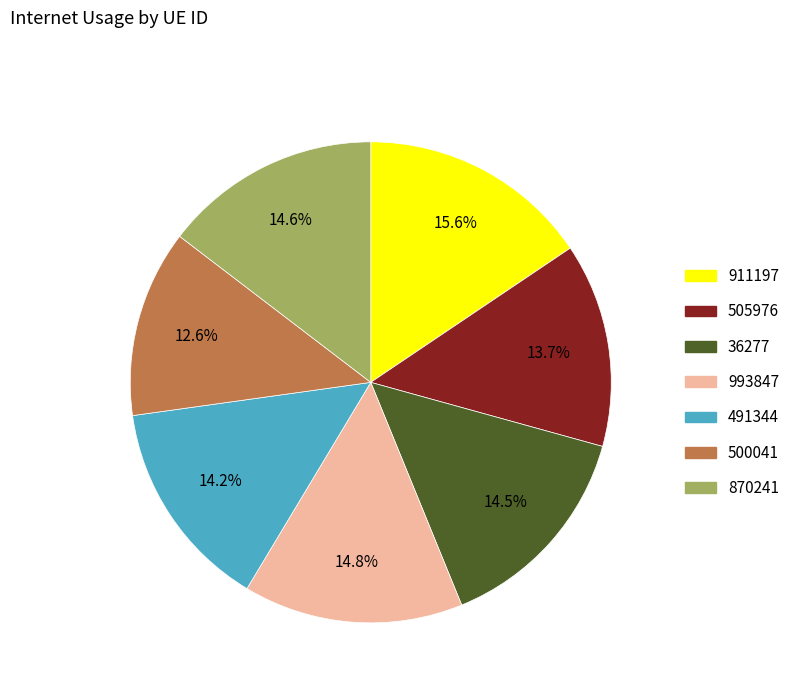

Does 500041 account for over 50% of the chart?

No